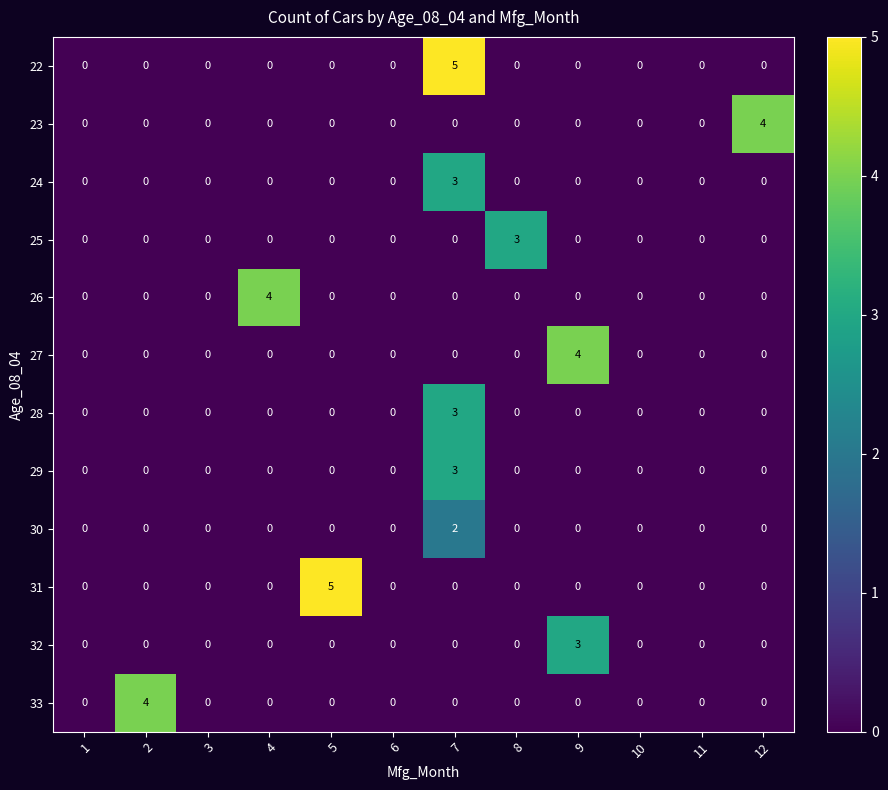

At which category is the sum across all series the highest?

7